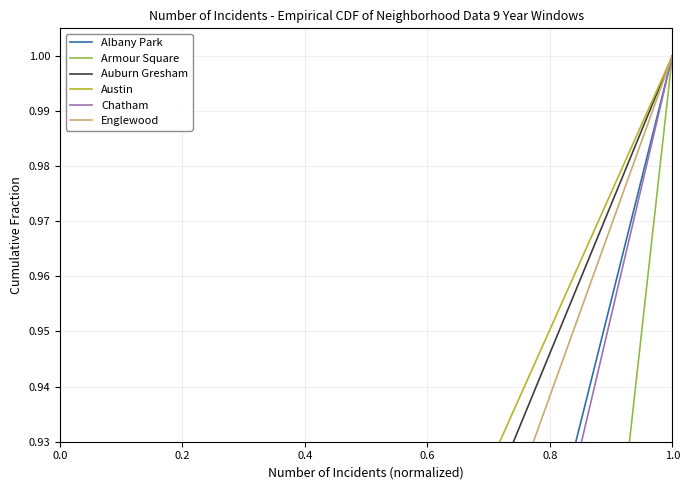

How many values in Austin are above zero?

9